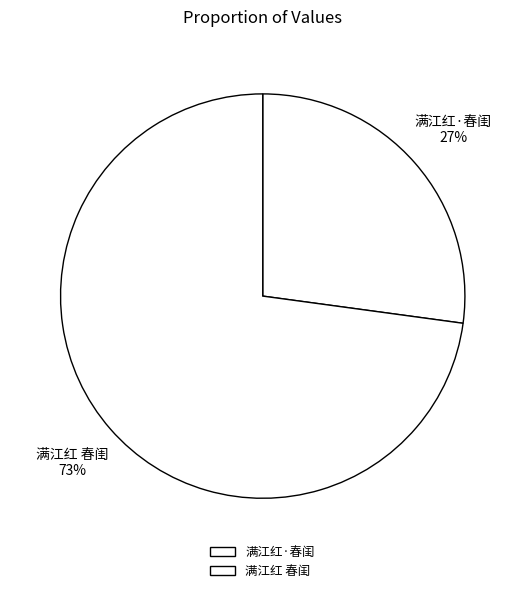

To the nearest percent, what is the combined percentage of 满江红·春闺 and 满江红 春闺?

100%